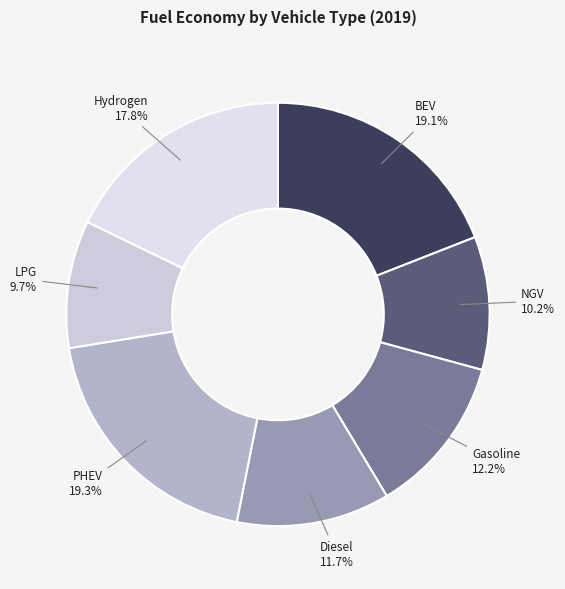

Count the number of slices in the pie.

7